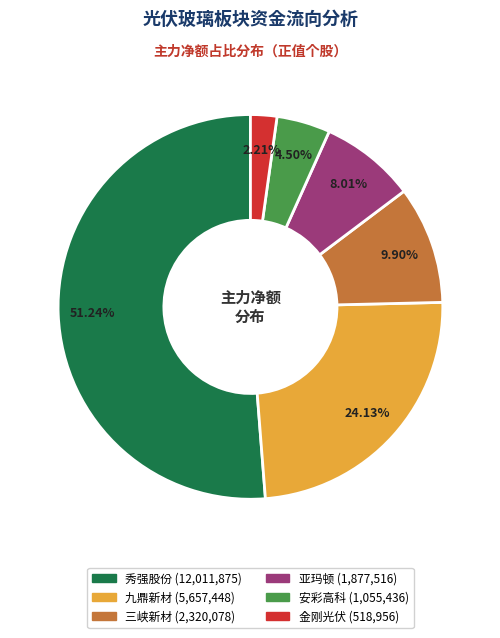

Does 三峡新材 represent more than half of the total?

No